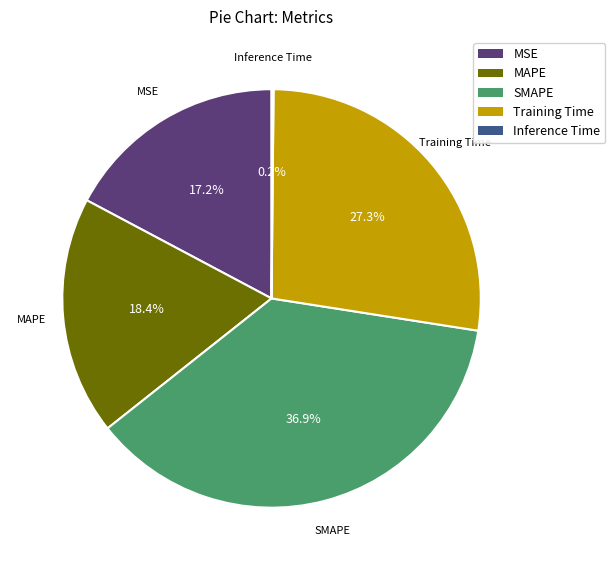

Do SMAPE and Training Time together represent more than half of the pie?

Yes